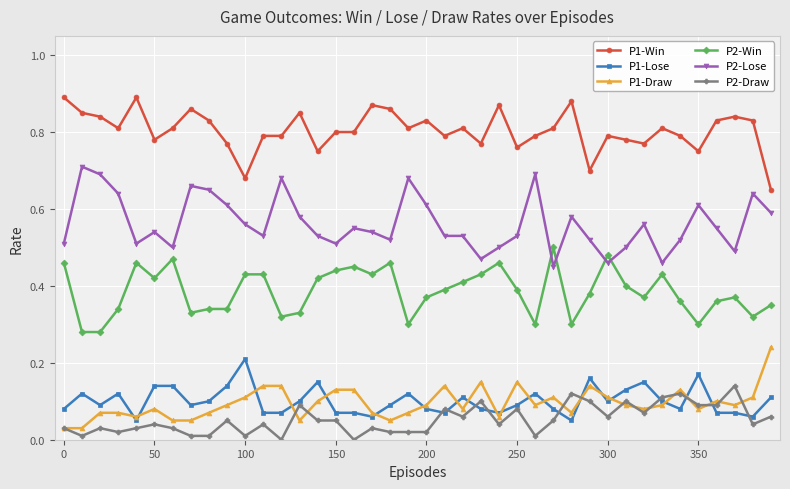

What are all the series names shown in the legend?

P1-Win, P1-Lose, P1-Draw, P2-Win, P2-Lose, P2-Draw